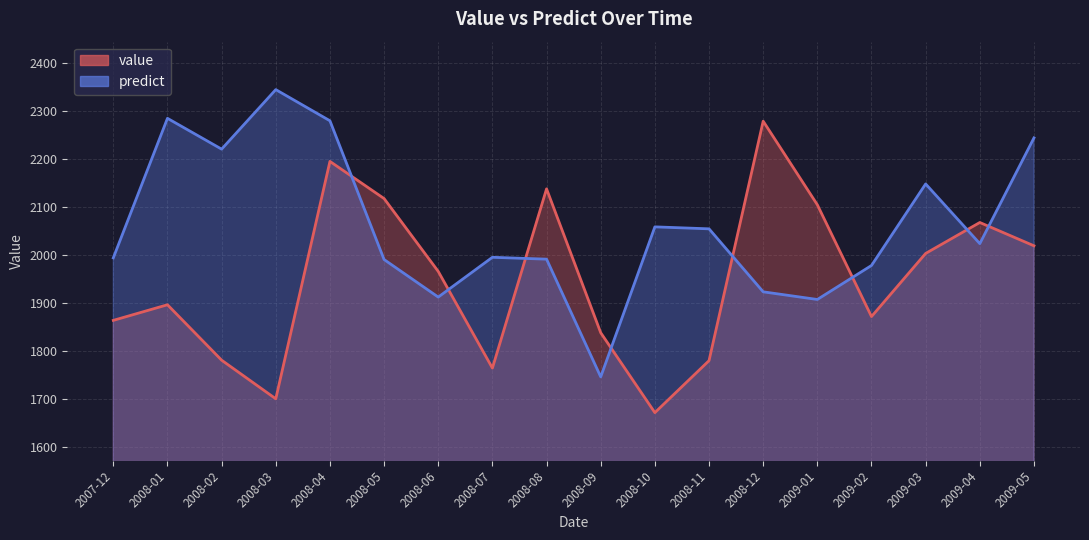

Where is the first local minimum for predict?

2008-02